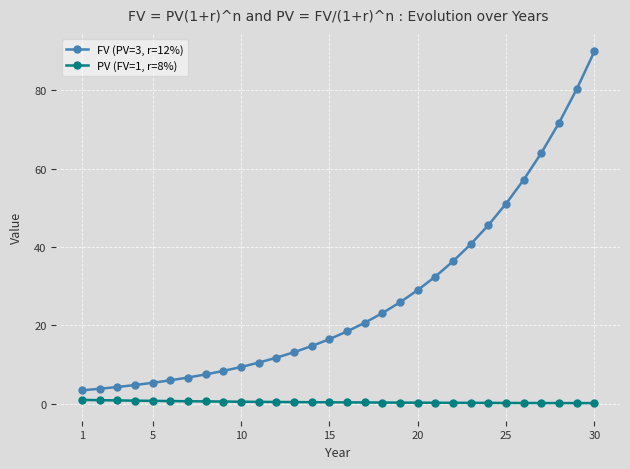

What is the average value of the FV (PV=3, r=12%) series?

27.0